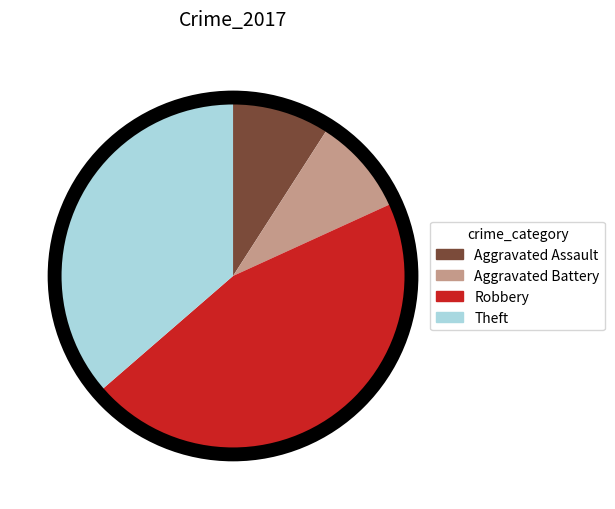

Is there any slice that represents more than half of the pie?

No